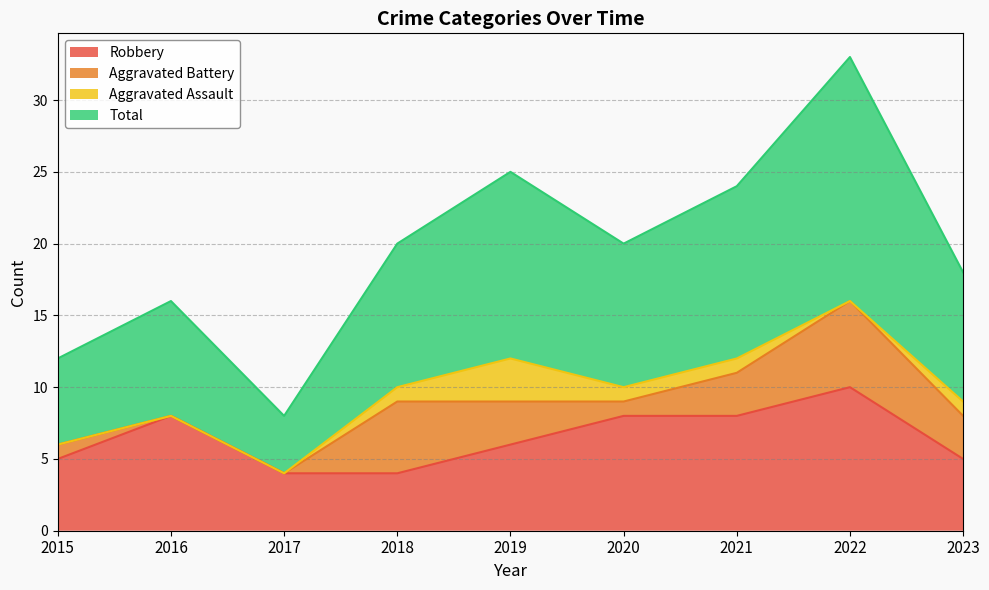

Which series has the widest spread of values?

Total